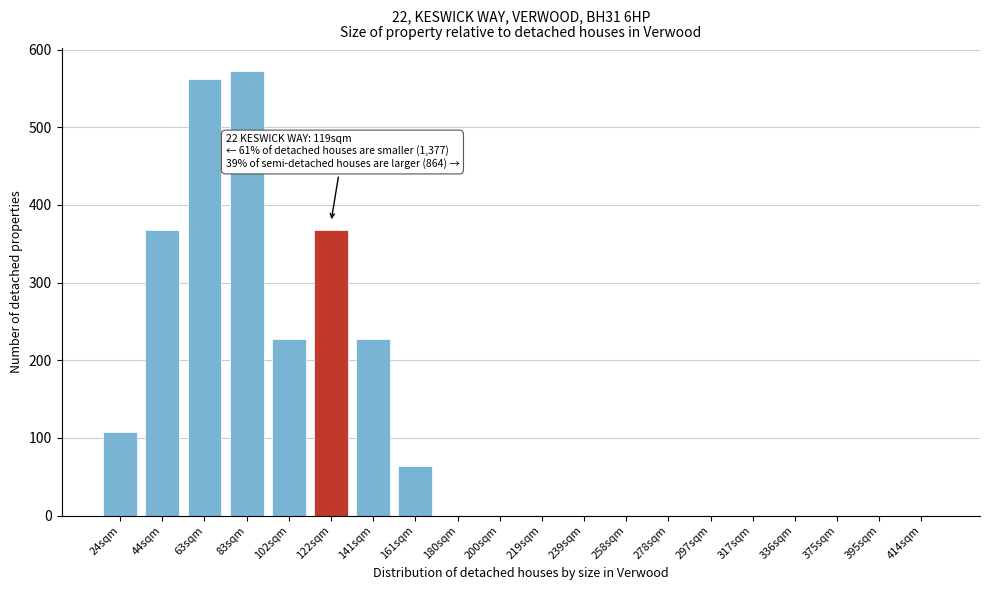

Reading left to right, what are all the values shown in this chart?

24sqm=108	44sqm=368	63sqm=562	83sqm=573	102sqm=227	122sqm=368	141sqm=227	161sqm=64	180sqm=0	200sqm=0	219sqm=0	239sqm=0	258sqm=0	278sqm=0	297sqm=0	317sqm=0	336sqm=0	375sqm=0	395sqm=0	414sqm=0